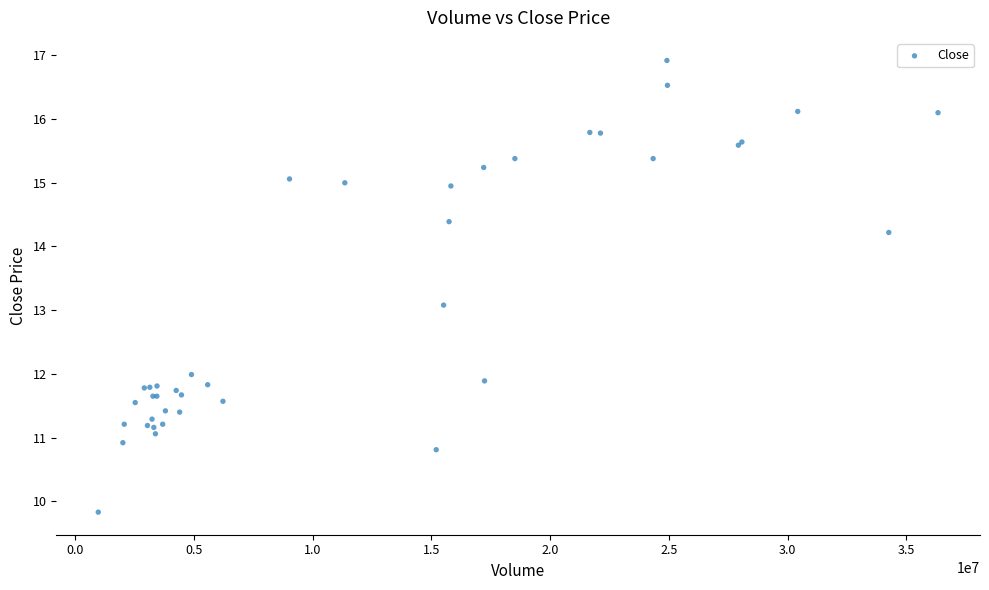

What Y value in the scatter plot is closest to 13?

13.1